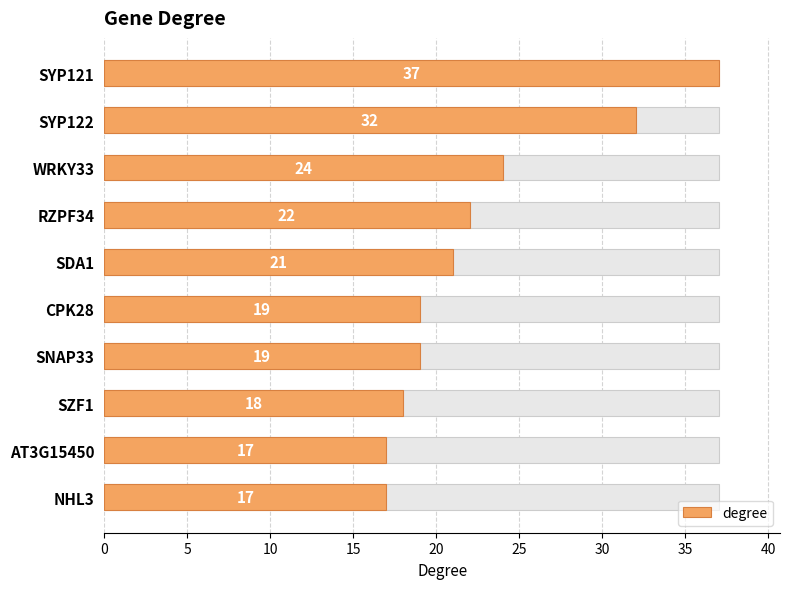

What is the value of the 9th bar from the left?

17